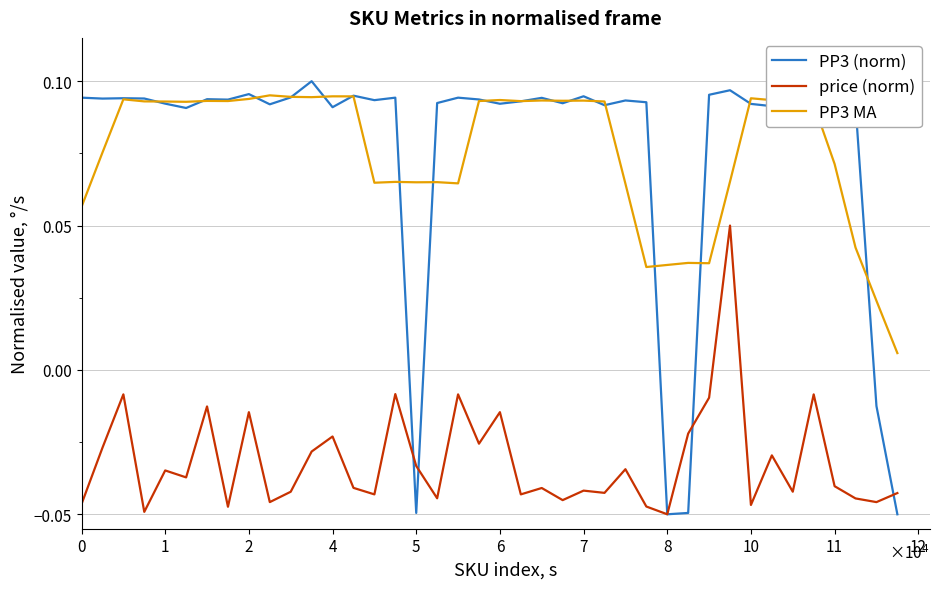

Does the chart have visible grid lines?

Yes